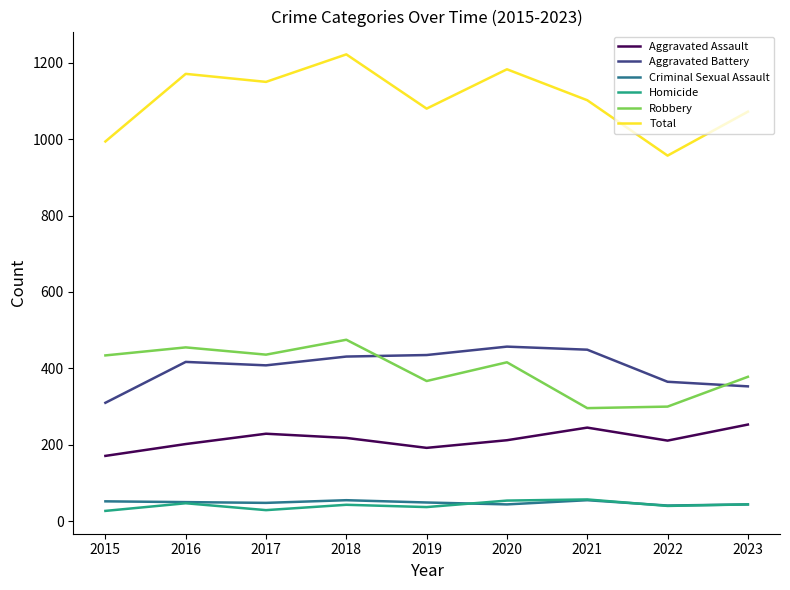

Which series changed the most between 2015 and 2016?

Total